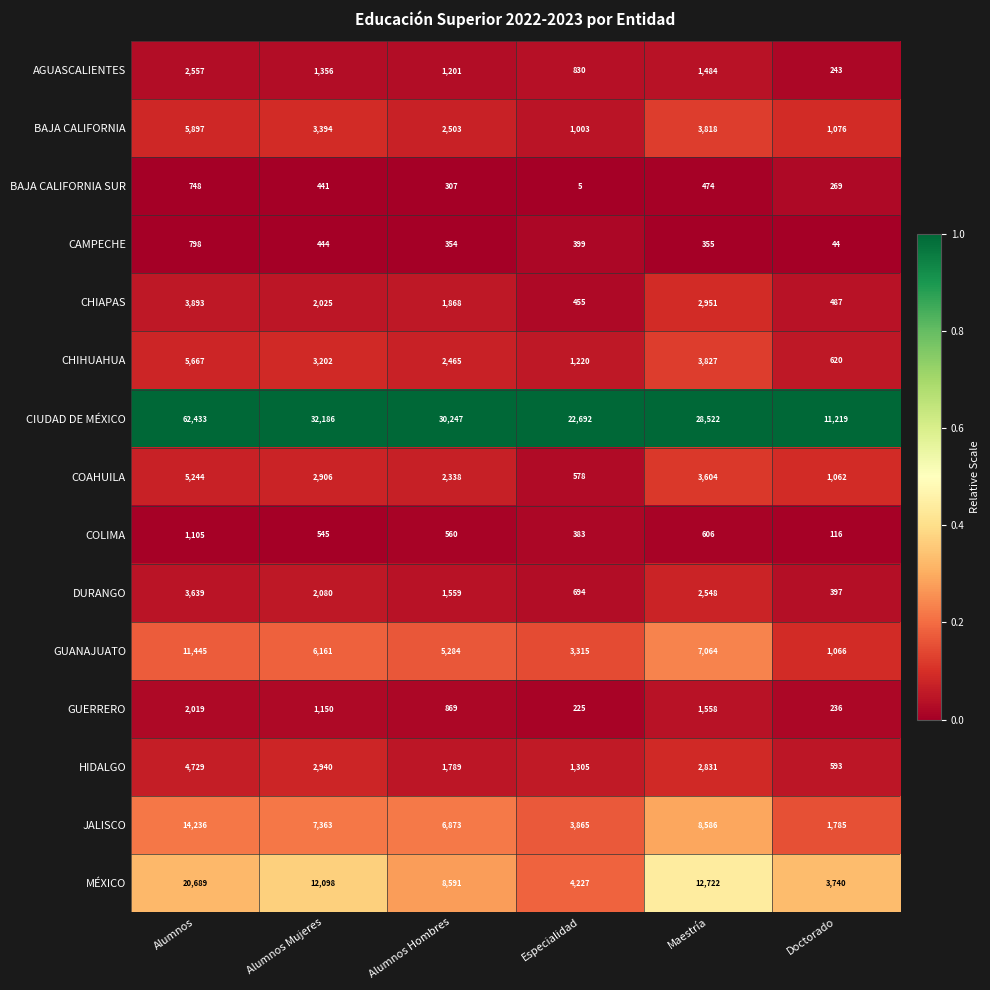

The AGUASCALIENTES series shows 1877 at Alumnos Mujeres. True or false?

False